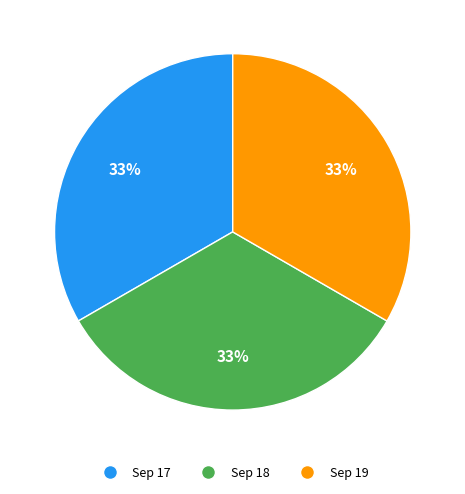

Is there any slice that represents more than half of the pie?

No